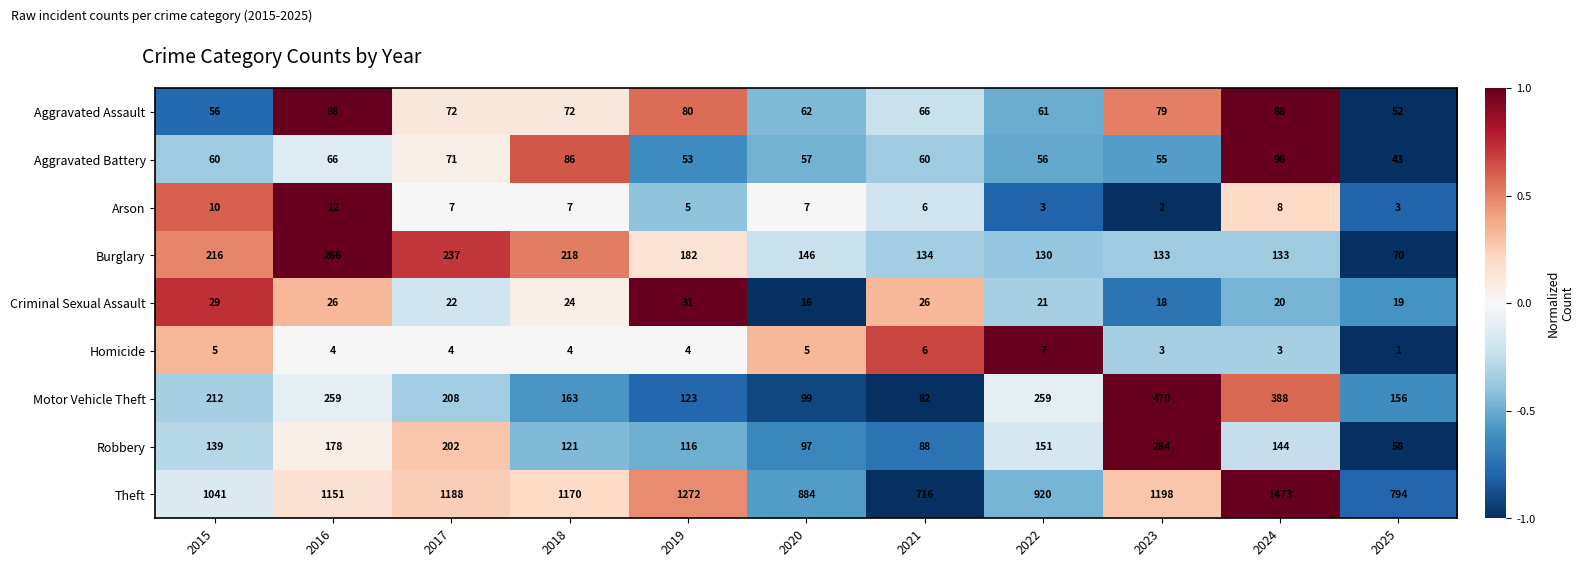

At 2018, list the series in order from smallest to largest.

Homicide, Arson, Criminal Sexual Assault, Aggravated Assault, Aggravated Battery, Robbery, Motor Vehicle Theft, Burglary, Theft